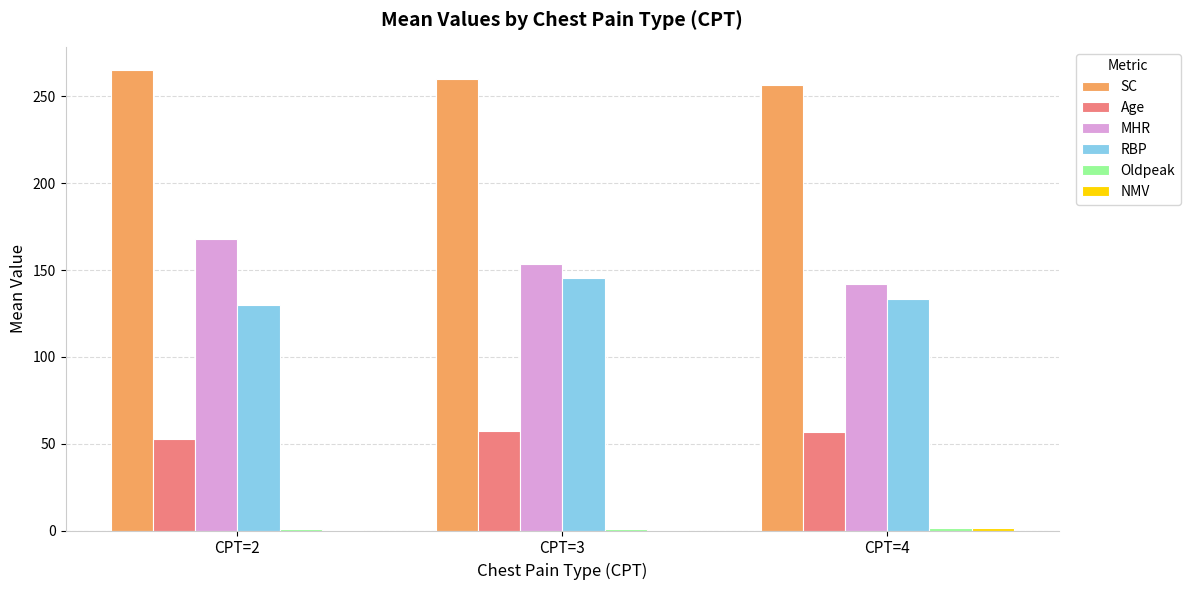

What is the highest value of the Age series?

57.1